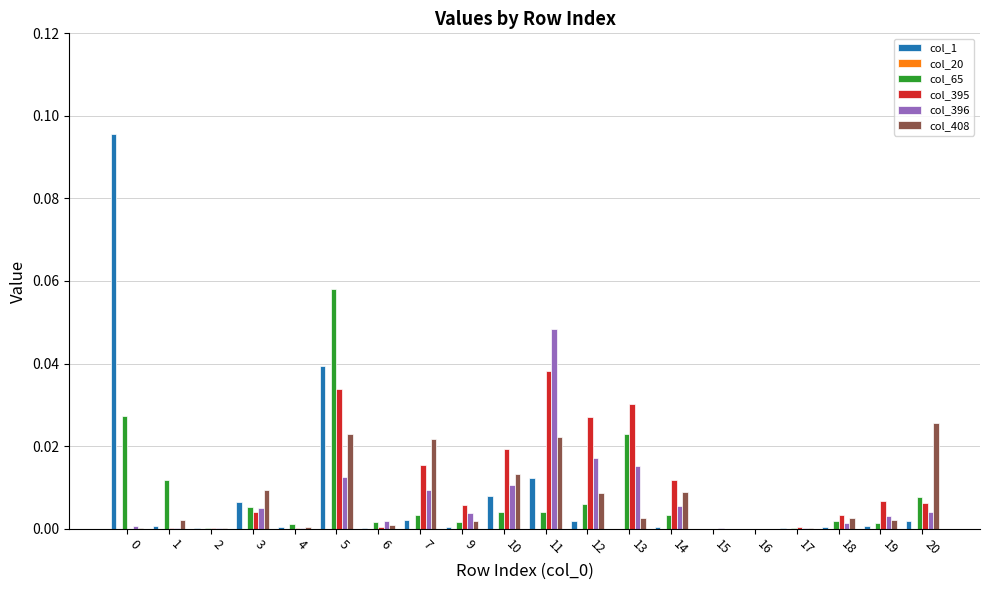

Which series has the widest spread of values?

col_1